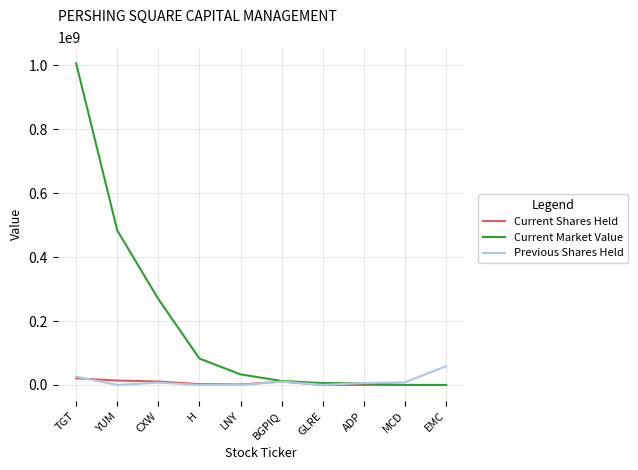

Which series has the largest range (max minus min)?

Current Market Value